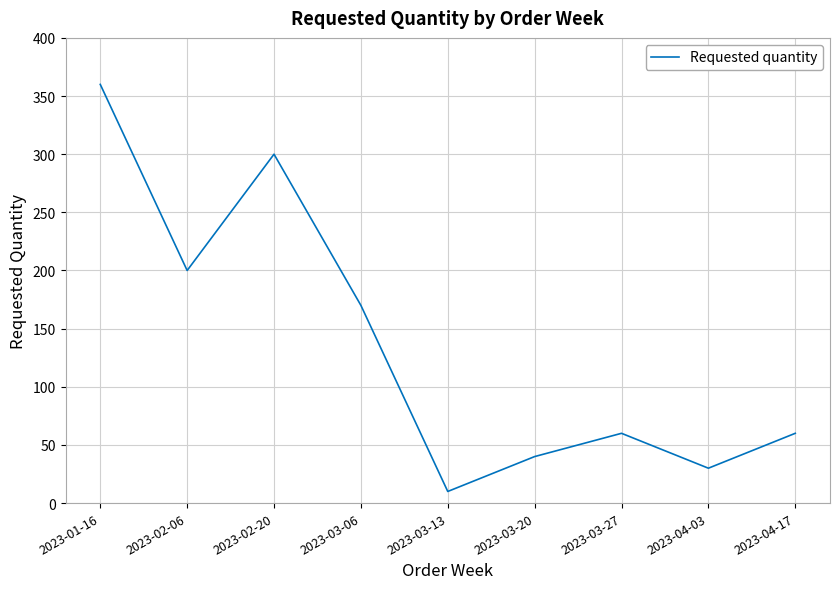

What is the maximum value shown in the chart?

360